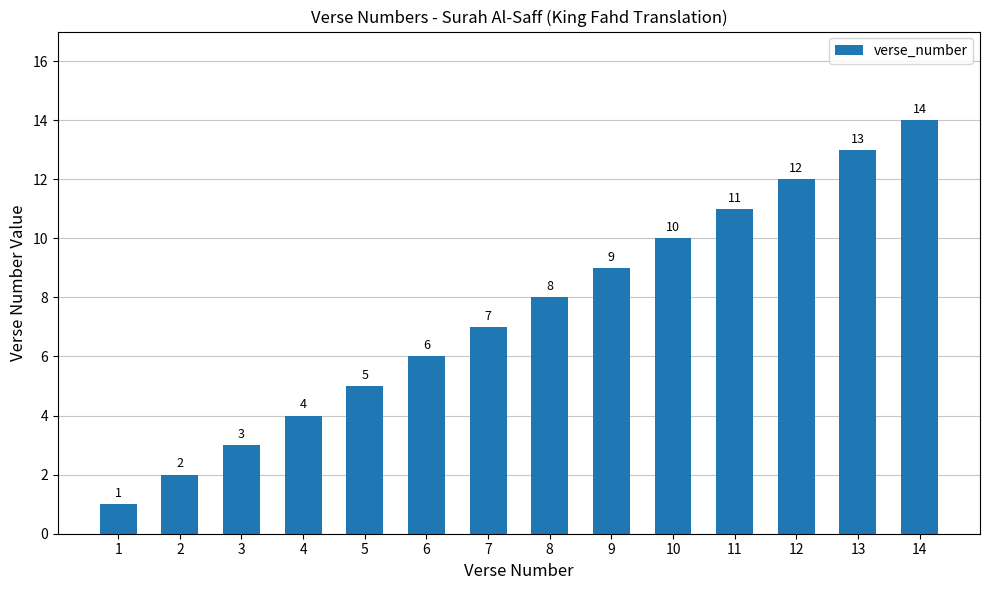

Reading left to right, what are all the values shown in this chart?

1	2	3	4	5	6	7	8	9	10	11	12	13	14